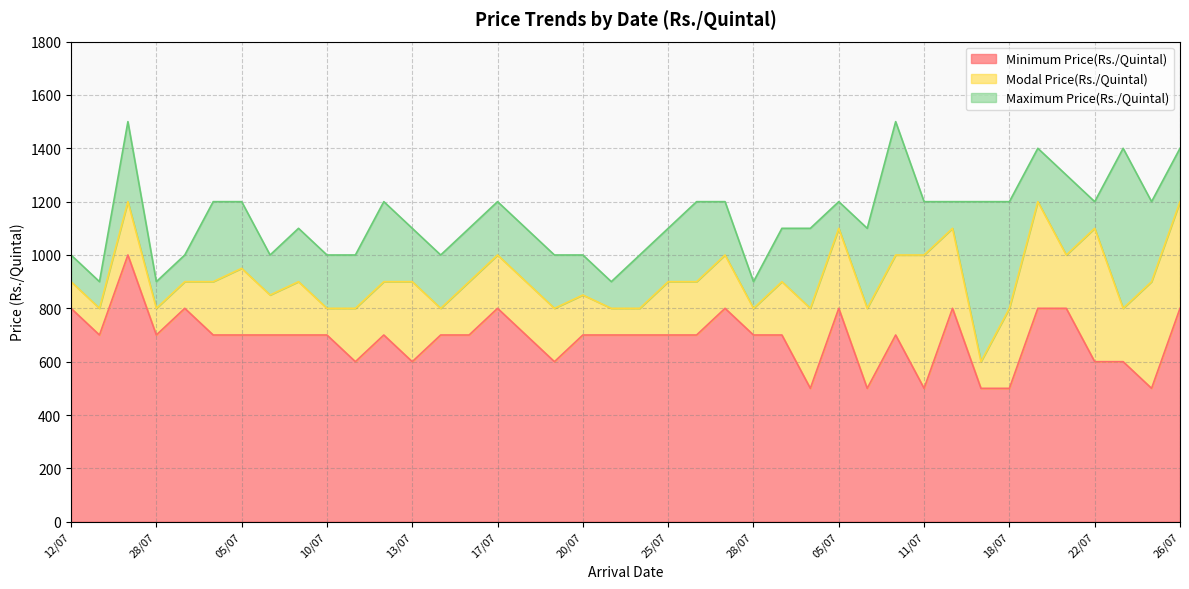

What is the average value of the Modal Price(Rs./Quintal) series?

909